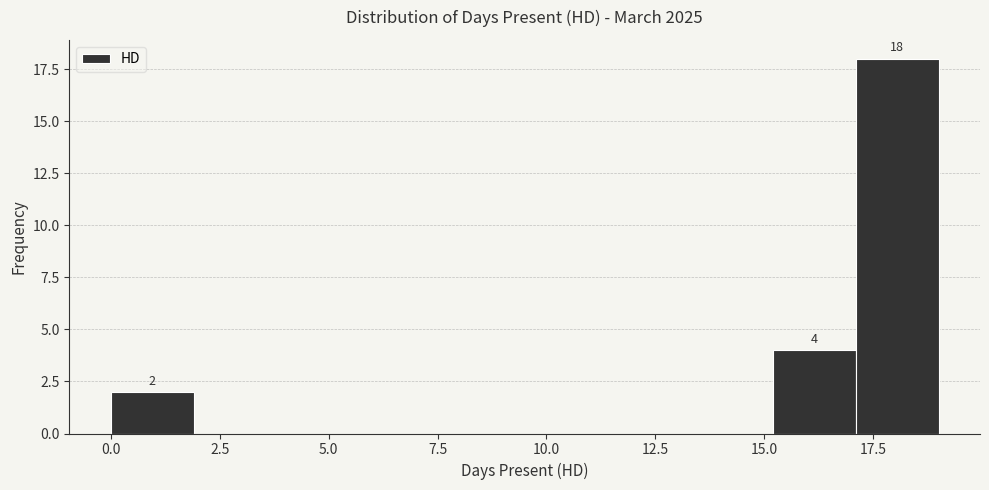

Around what value on the x-axis is the tallest bar? Give the approximate position of its centre, as read against the axis.

18.0